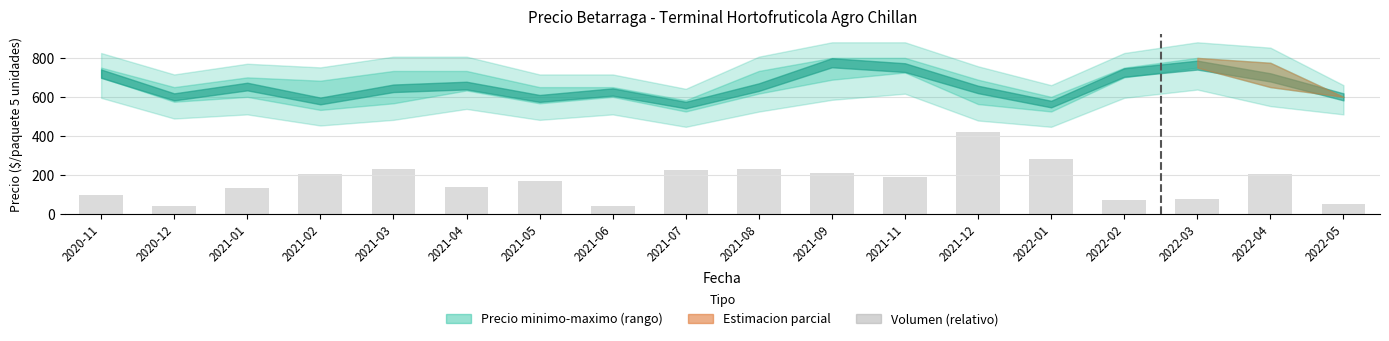

How many data points does each series have?

18